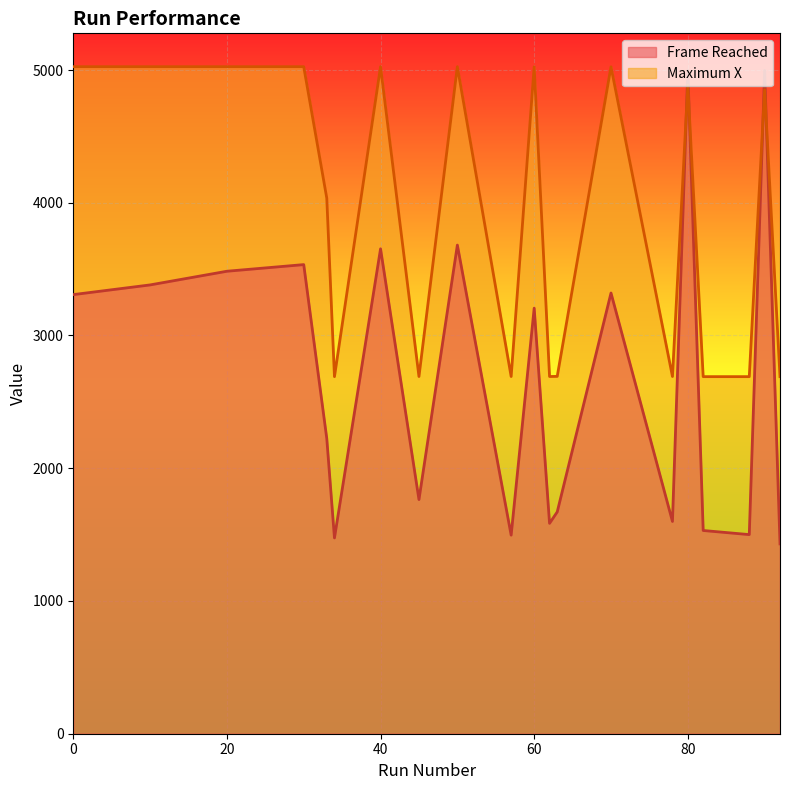

After their last crossing, which series has the higher values: Maximum X or Frame Reached?

Maximum X